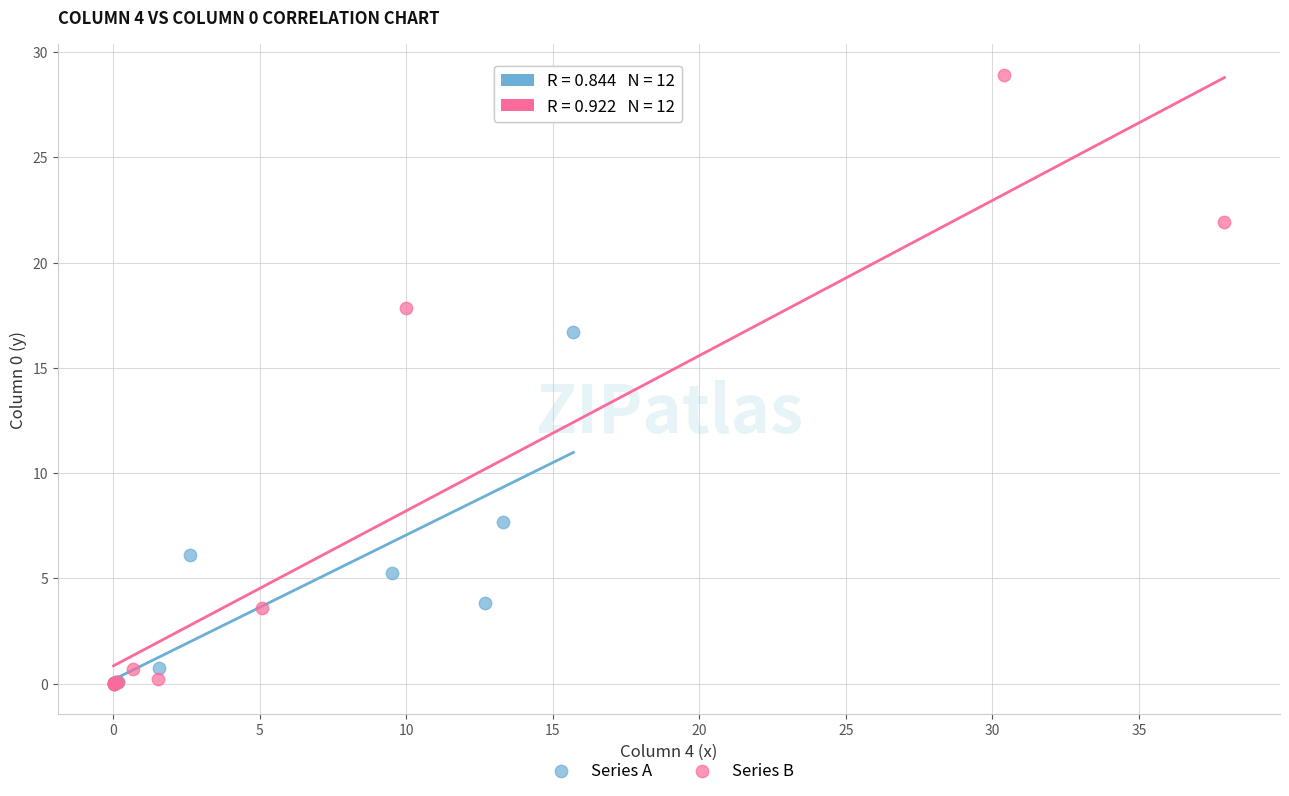

Which series contains the highest Y value?

Series B